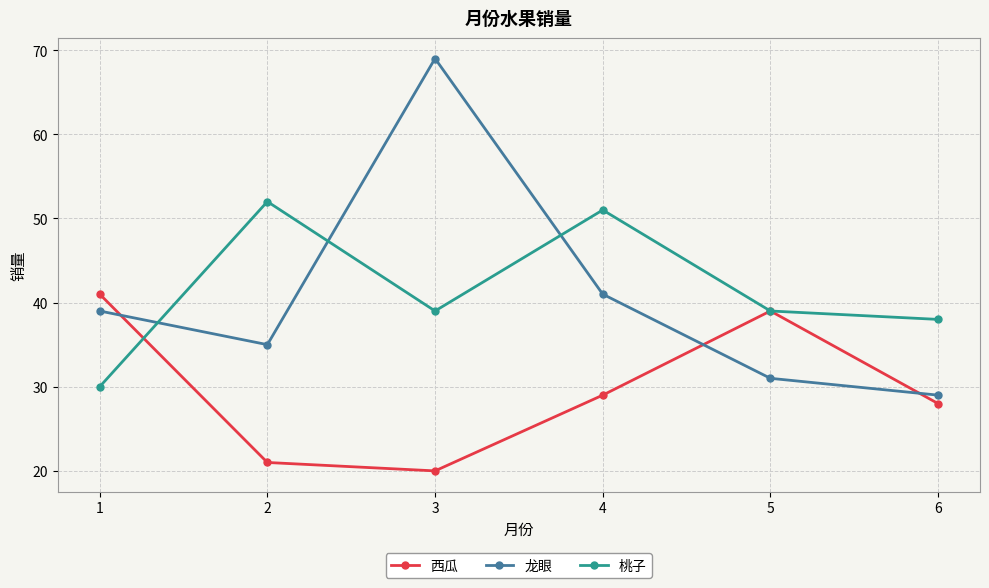

What are all the series names shown in the legend?

西瓜, 龙眼, 桃子